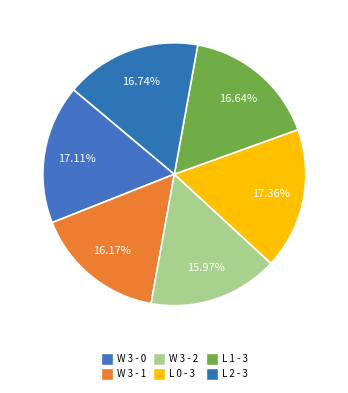

To the nearest percent, what is the combined percentage of W 3 - 2 and L 2 - 3?

33%